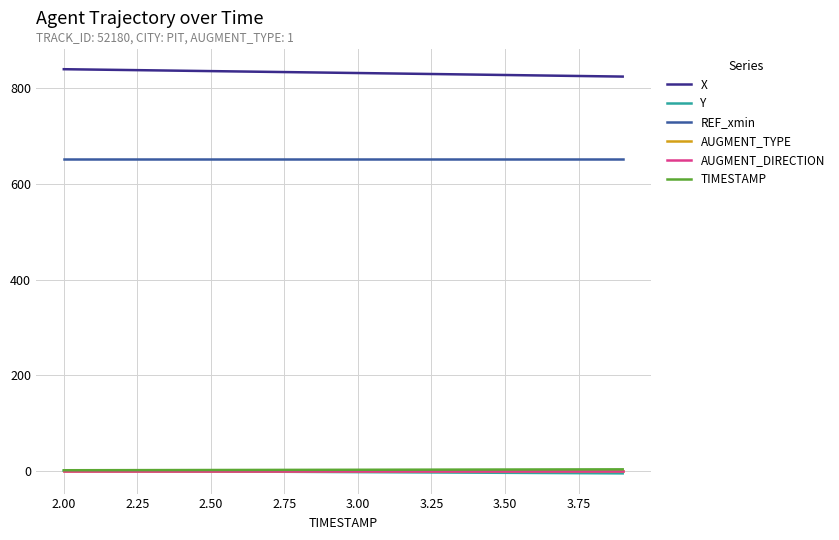

What is the greatest value displayed?

839.3